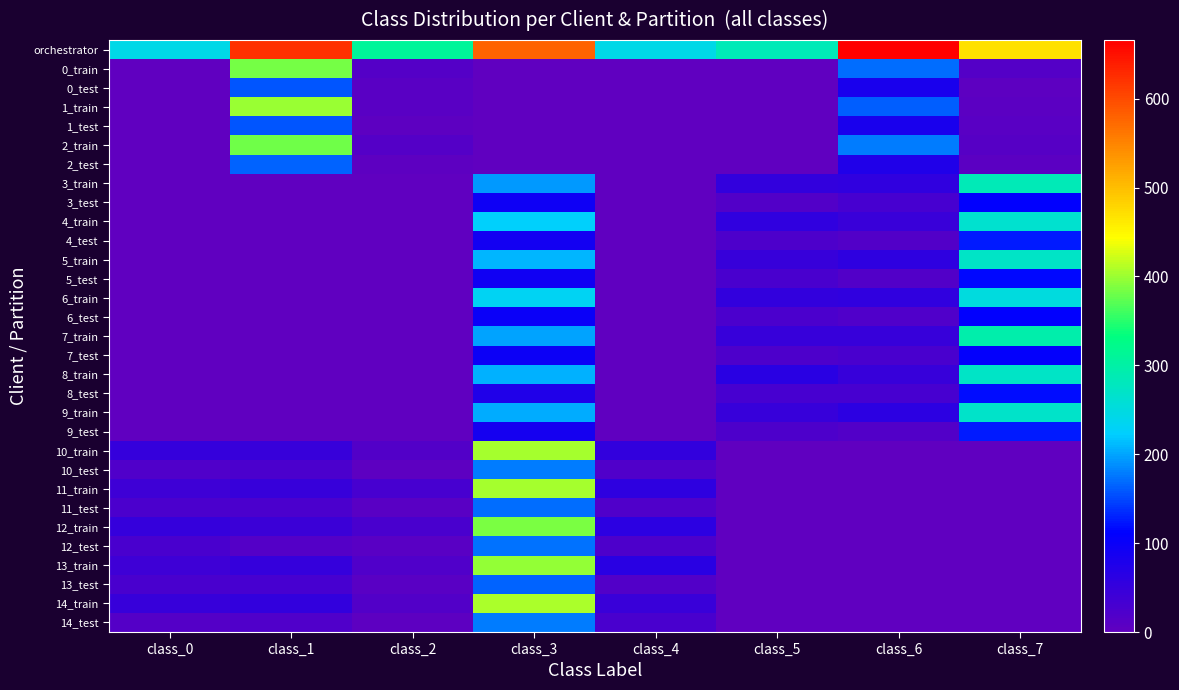

Reading left to right, transcribe all the data shown in this chart.

orchestrator: class_0=244	class_1=624	class_2=311	class_3=579	class_4=243	class_5=284	class_6=666	class_7=470
0_train: class_0=1	class_1=385	class_2=15	class_3=0	class_4=0	class_5=0	class_6=170	class_7=14
0_test: class_0=0	class_1=158	class_2=8	class_3=0	class_4=0	class_5=0	class_6=81	class_7=5
1_train: class_0=1	class_1=400	class_2=9	class_3=0	class_4=0	class_5=0	class_6=162	class_7=7
1_test: class_0=0	class_1=157	class_2=3	class_3=0	class_4=0	class_5=0	class_6=81	class_7=8
2_train: class_0=0	class_1=380	class_2=15	class_3=0	class_4=0	class_5=0	class_6=179	class_7=13
2_test: class_0=0	class_1=166	class_2=4	class_3=0	class_4=0	class_5=0	class_6=75	class_7=7
3_train: class_0=0	class_1=0	class_2=0	class_3=194	class_4=0	class_5=53	class_6=55	class_7=286
3_test: class_0=0	class_1=0	class_2=0	class_3=95	class_4=0	class_5=18	class_6=29	class_7=111
4_train: class_0=0	class_1=0	class_2=0	class_3=225	class_4=0	class_5=56	class_6=46	class_7=263
4_test: class_0=0	class_1=0	class_2=0	class_3=89	class_4=0	class_5=23	class_6=17	class_7=125
5_train: class_0=0	class_1=0	class_2=0	class_3=209	class_4=0	class_5=47	class_6=58	class_7=273
5_test: class_0=0	class_1=0	class_2=0	class_3=92	class_4=0	class_5=27	class_6=16	class_7=117
6_train: class_0=0	class_1=0	class_2=0	class_3=232	class_4=0	class_5=53	class_6=57	class_7=250
6_test: class_0=0	class_1=0	class_2=0	class_3=99	class_4=0	class_5=25	class_6=19	class_7=111
7_train: class_0=0	class_1=0	class_2=0	class_3=200	class_4=0	class_5=49	class_6=47	class_7=296
7_test: class_0=0	class_1=0	class_2=0	class_3=98	class_4=0	class_5=22	class_6=27	class_7=107
8_train: class_0=0	class_1=0	class_2=0	class_3=206	class_4=0	class_5=63	class_6=47	class_7=273
8_test: class_0=0	class_1=0	class_2=0	class_3=74	class_4=0	class_5=31	class_6=29	class_7=119
9_train: class_0=0	class_1=0	class_2=0	class_3=203	class_4=1	class_5=48	class_6=60	class_7=270
9_test: class_0=0	class_1=0	class_2=0	class_3=87	class_4=0	class_5=21	class_6=16	class_7=126
10_train: class_0=52	class_1=47	class_2=17	class_3=405	class_4=53	class_5=0	class_6=0	class_7=0
10_test: class_0=20	class_1=24	class_2=5	class_3=177	class_4=20	class_5=0	class_6=0	class_7=0
11_train: class_0=41	class_1=47	class_2=29	class_3=405	class_4=58	class_5=0	class_6=0	class_7=0
11_test: class_0=24	class_1=25	class_2=10	class_3=170	class_4=20	class_5=0	class_6=0	class_7=0
12_train: class_0=52	class_1=42	class_2=27	class_3=386	class_4=62	class_5=0	class_6=0	class_7=0
12_test: class_0=28	class_1=15	class_2=8	class_3=173	class_4=21	class_5=0	class_6=0	class_7=0
13_train: class_0=41	class_1=52	class_2=20	class_3=396	class_4=65	class_5=0	class_6=0	class_7=0
13_test: class_0=27	class_1=29	class_2=8	class_3=166	class_4=16	class_5=0	class_6=0	class_7=0
14_train: class_0=49	class_1=53	class_2=18	class_3=407	class_4=46	class_5=0	class_6=0	class_7=0
14_test: class_0=15	class_1=20	class_2=4	class_3=179	class_4=28	class_5=0	class_6=0	class_7=0